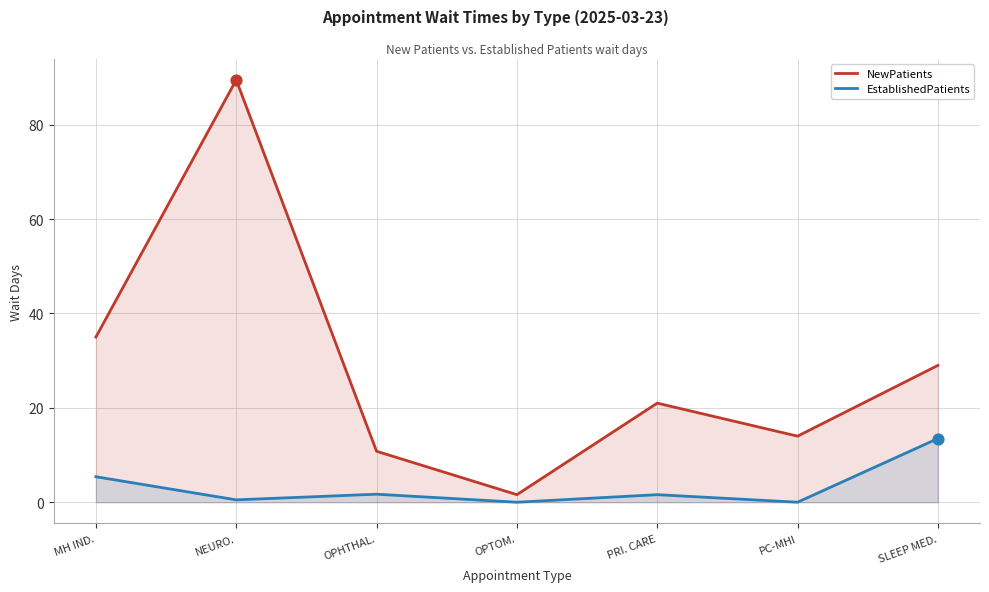

Which series contains the lowest Y value?

EstablishedPatients